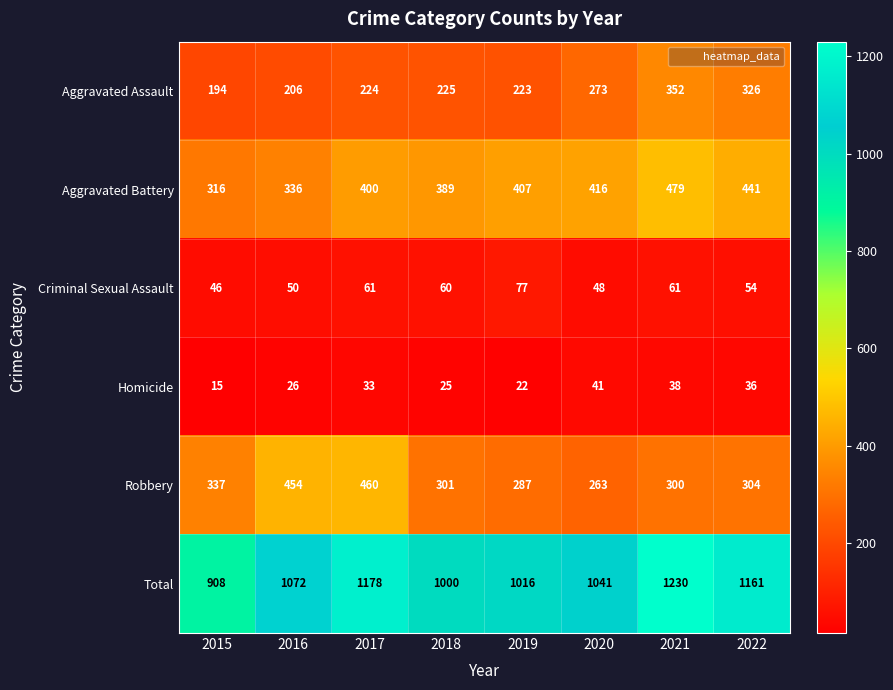

Rank the series at 2021 from lowest to highest value.

Homicide, Criminal Sexual Assault, Robbery, Aggravated Assault, Aggravated Battery, Total